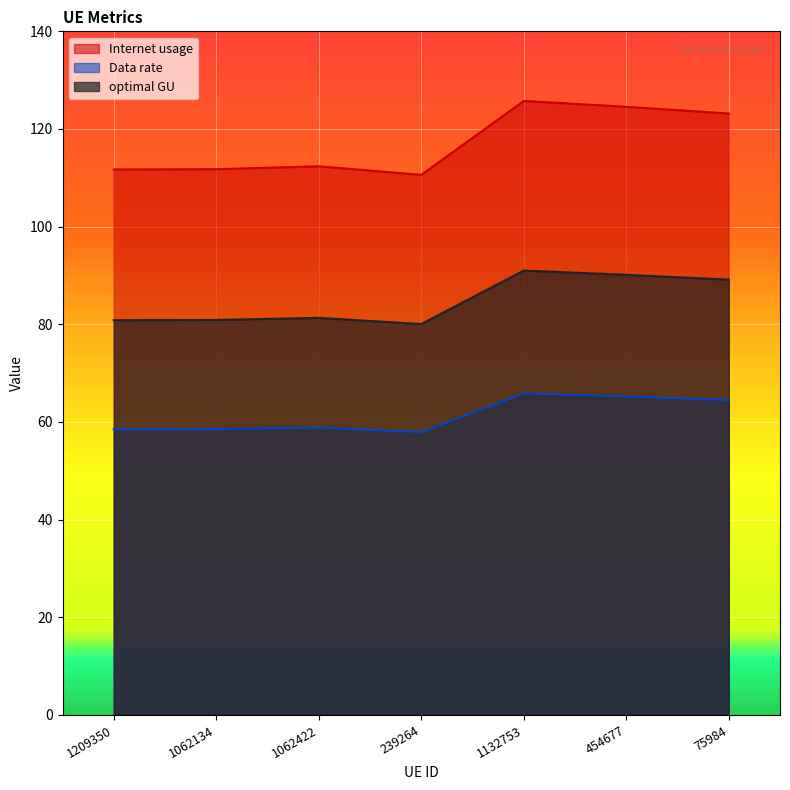

The optimal GU series shows 39.2 at 1062422. True or false?

False